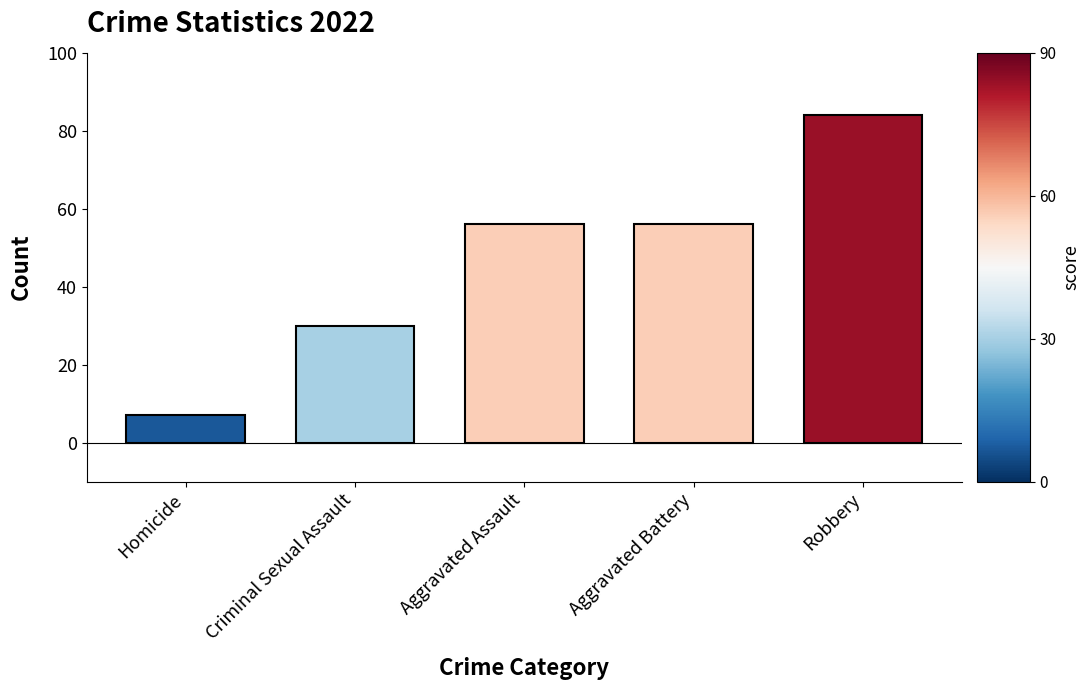

What is the greatest value displayed?

84